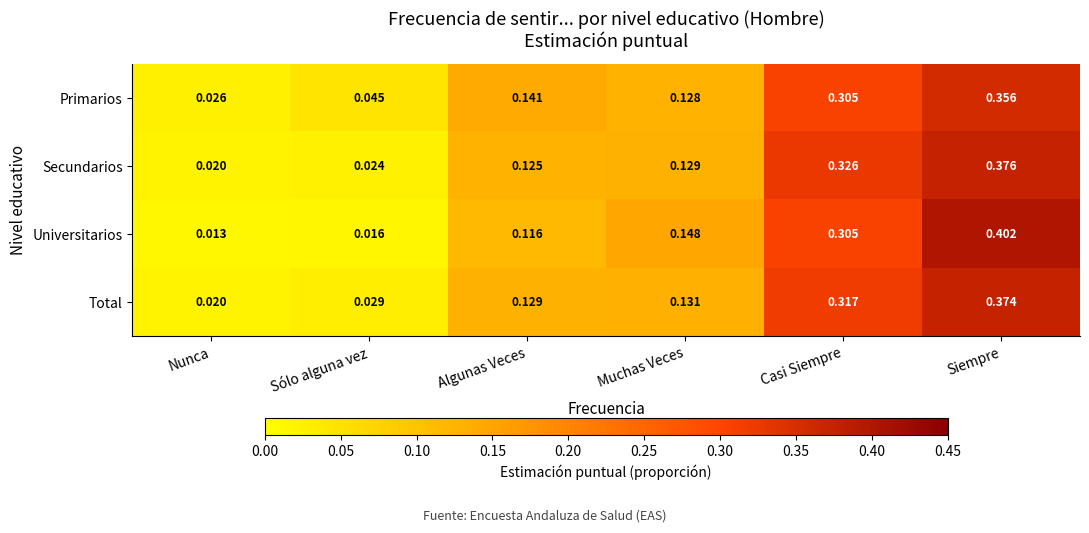

At which label does Primarios reach its minimum?

Nunca